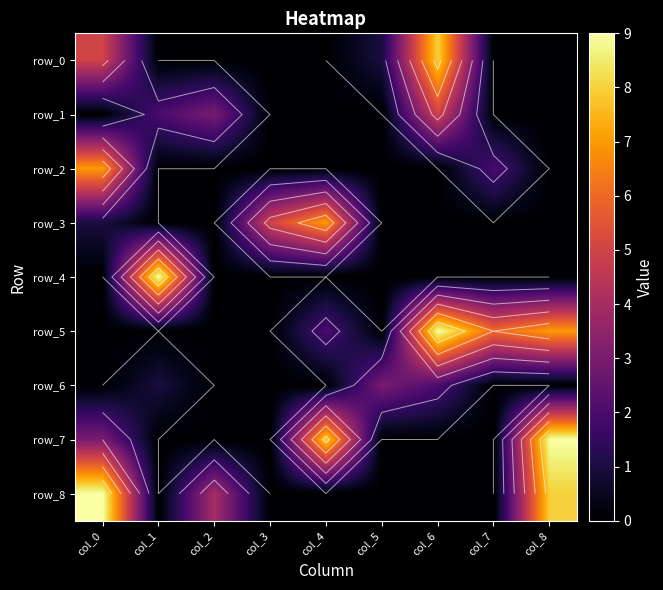

Which category has the highest value across all series?

col_1